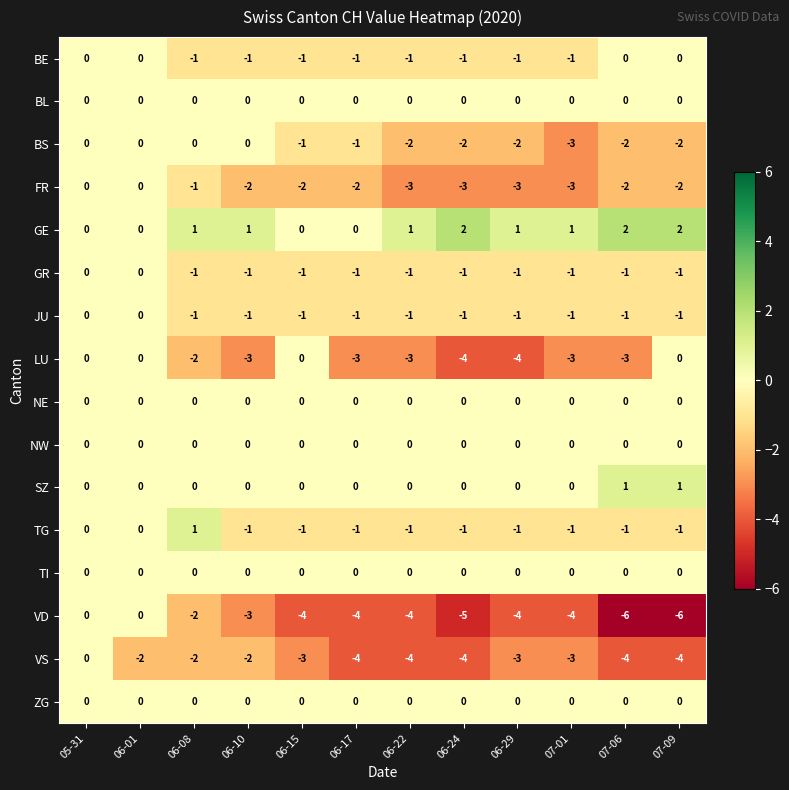

The GR series shows 0 at 06-15. True or false?

False